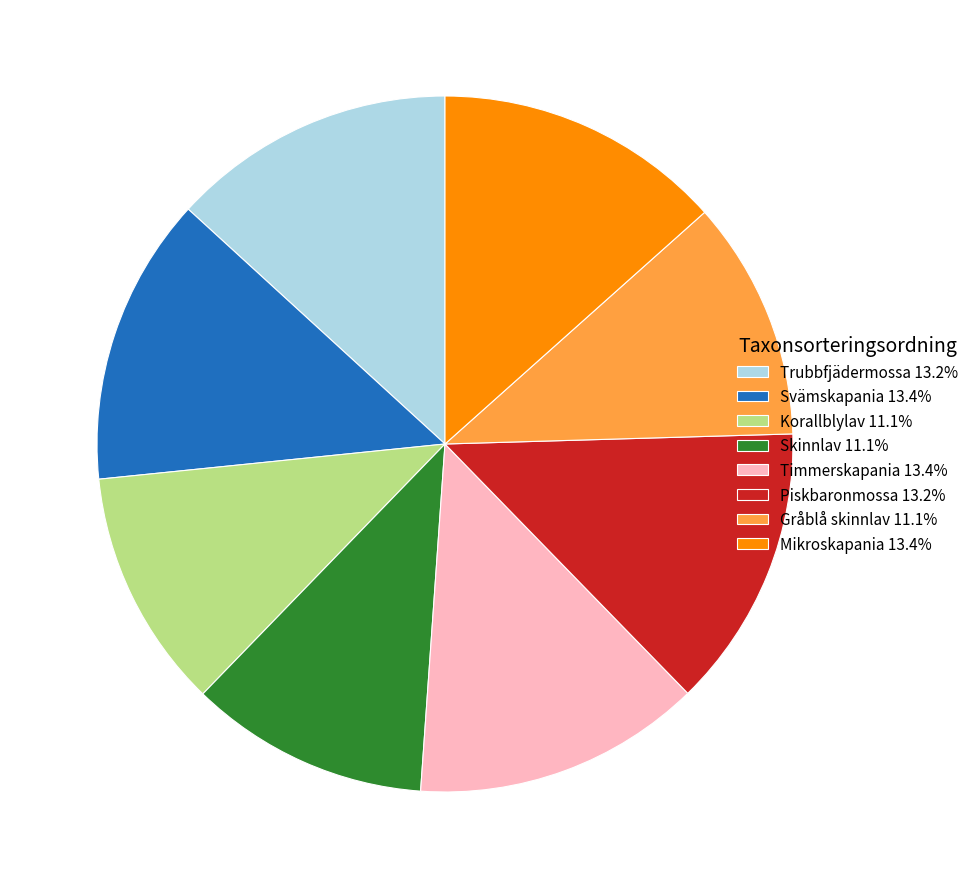

What is the ratio of the value at Mikroskapania 13.4% to the value at Svämskapania 13.4%?

1.0